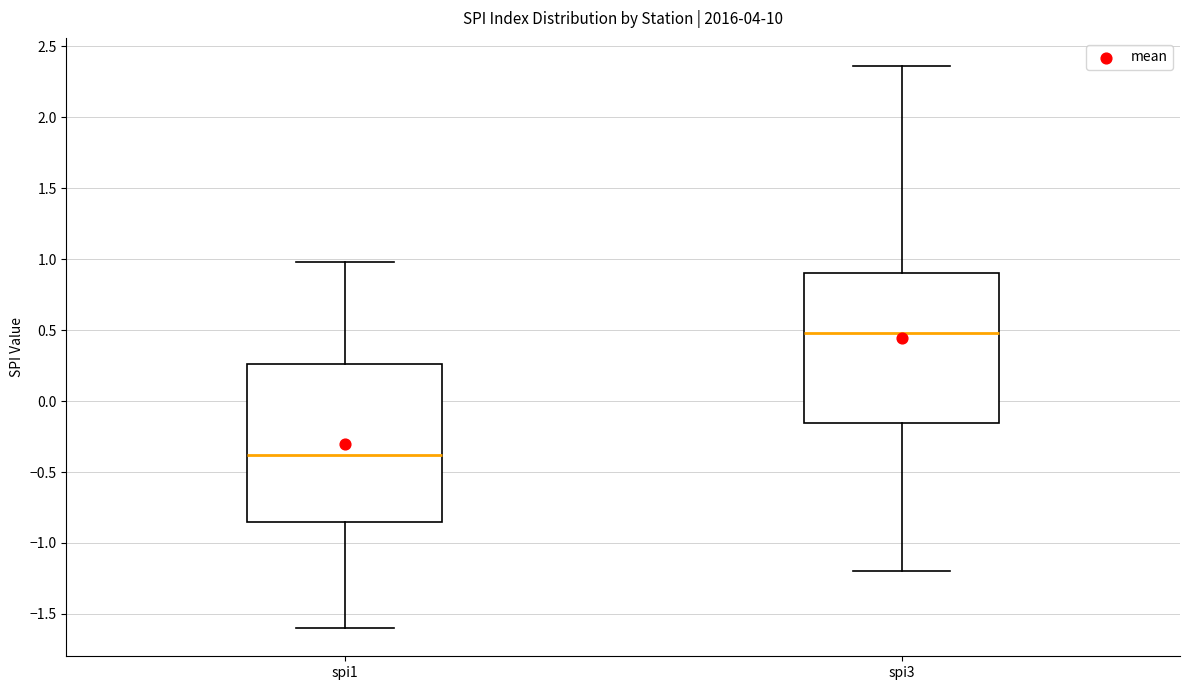

Reading left to right, read every box against the y-axis: the position of its median line, the range the box covers, and the ends of its whiskers. The values are not printed on the chart, so give them approximately, as read against the axis.

spi1: median -0.40, box -0.85 to 0.25, whiskers -1.60 to 1.00
spi3: median 0.50, box -0.15 to 0.90, whiskers -1.20 to 2.35